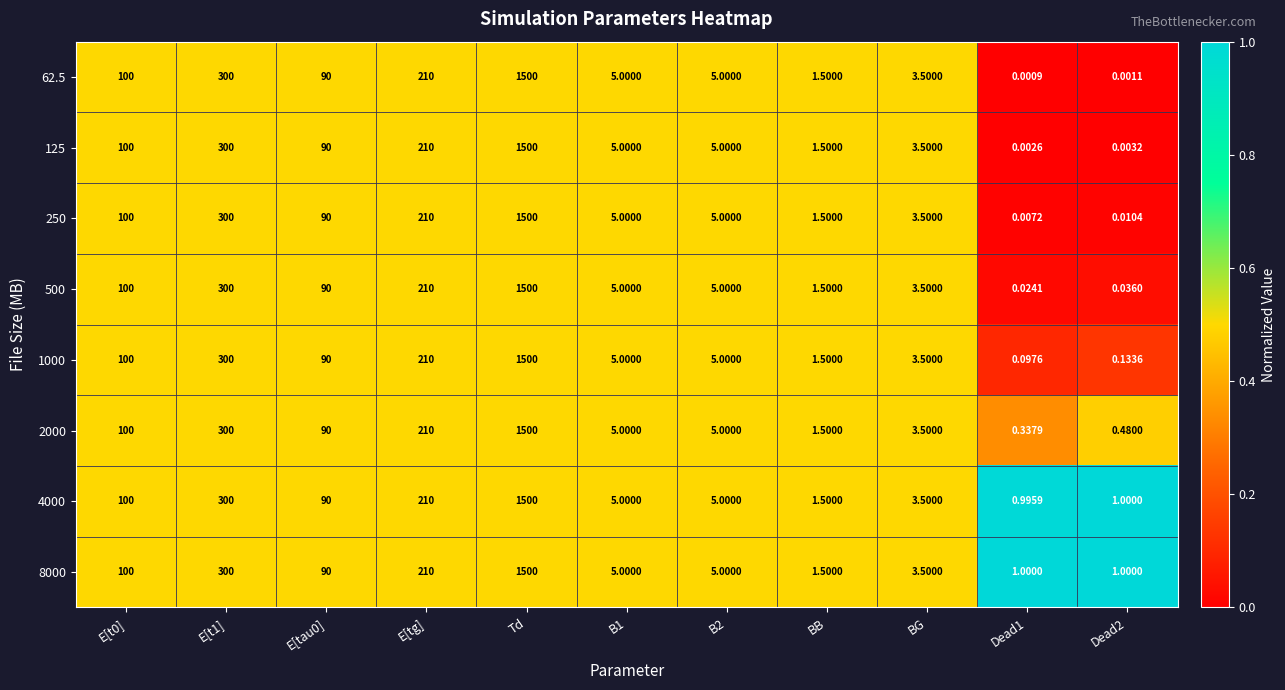

At how many categories does at least one series exceed 0?

11